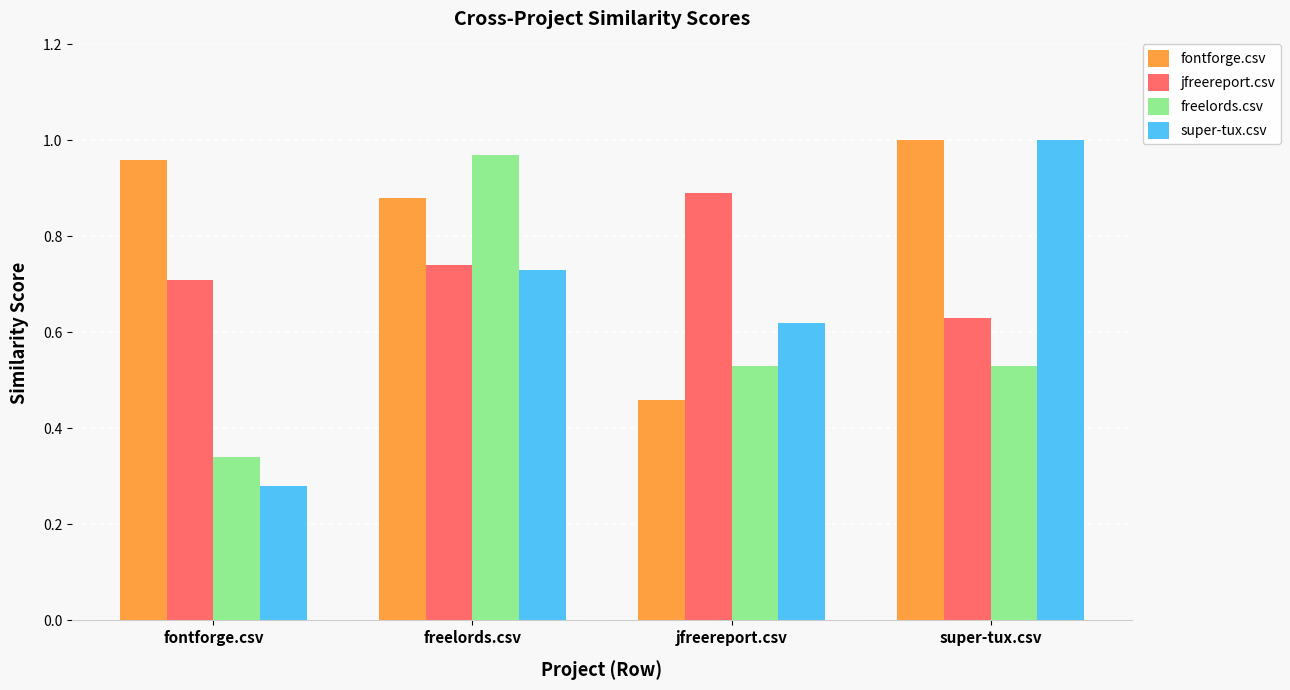

What is the sum of all freelords.csv values?

2.4